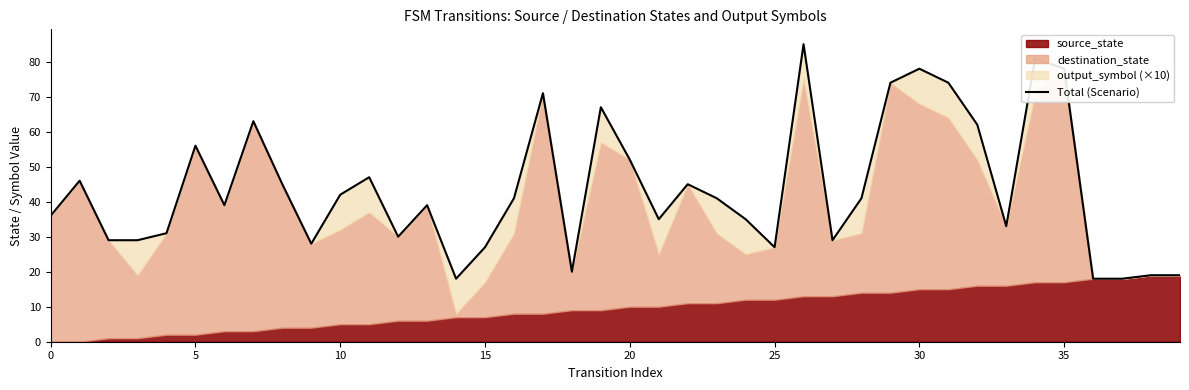

Count the number of categories in the chart.

40